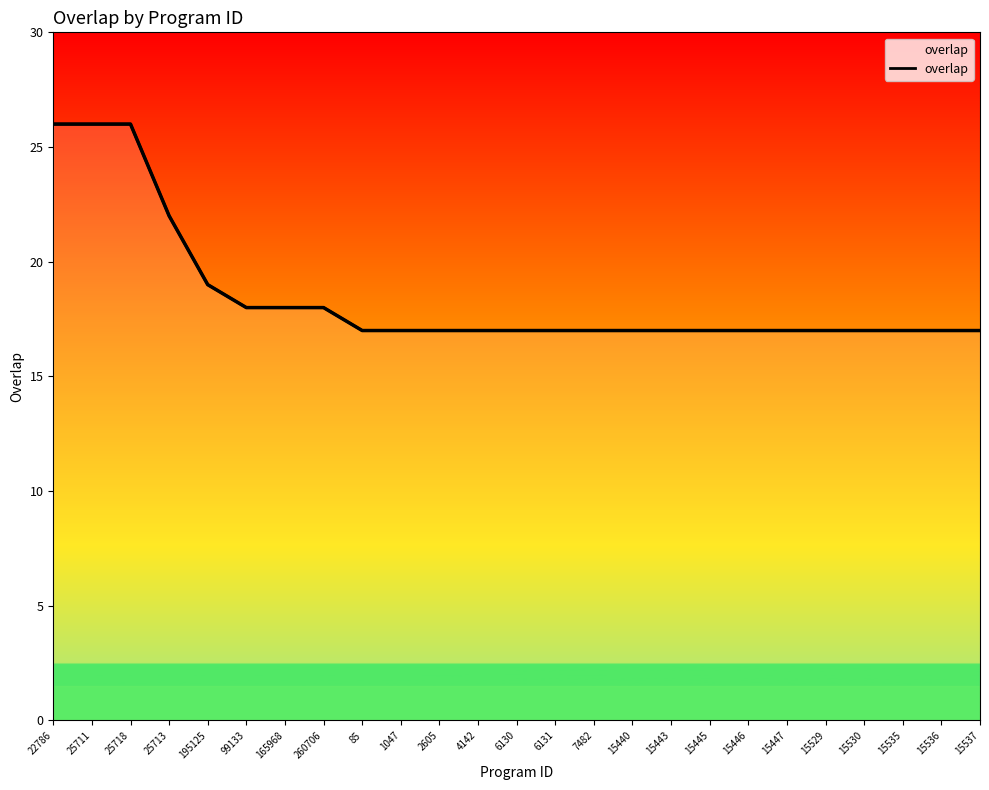

Reading right to left, what are all the values shown in this chart?

17	17	17	17	17	17	17	17	17	17	17	17	17	17	17	17	17	18	18	18	19	22	26	26	26